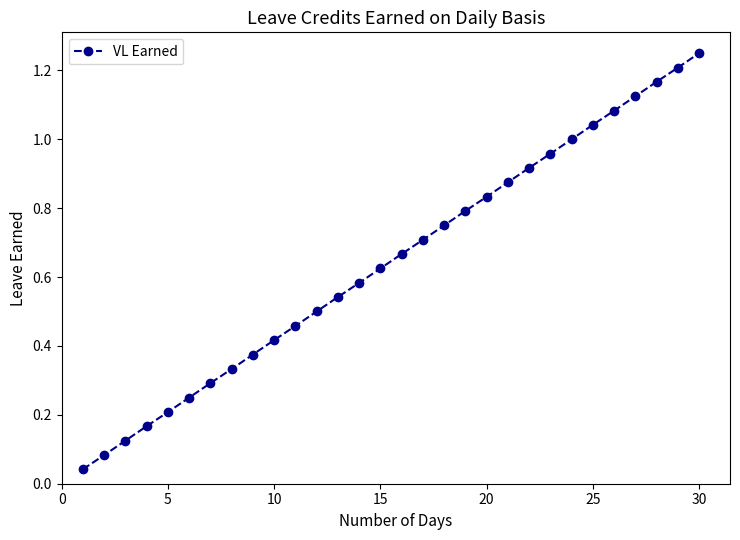

What is the sum of all values?

19.4